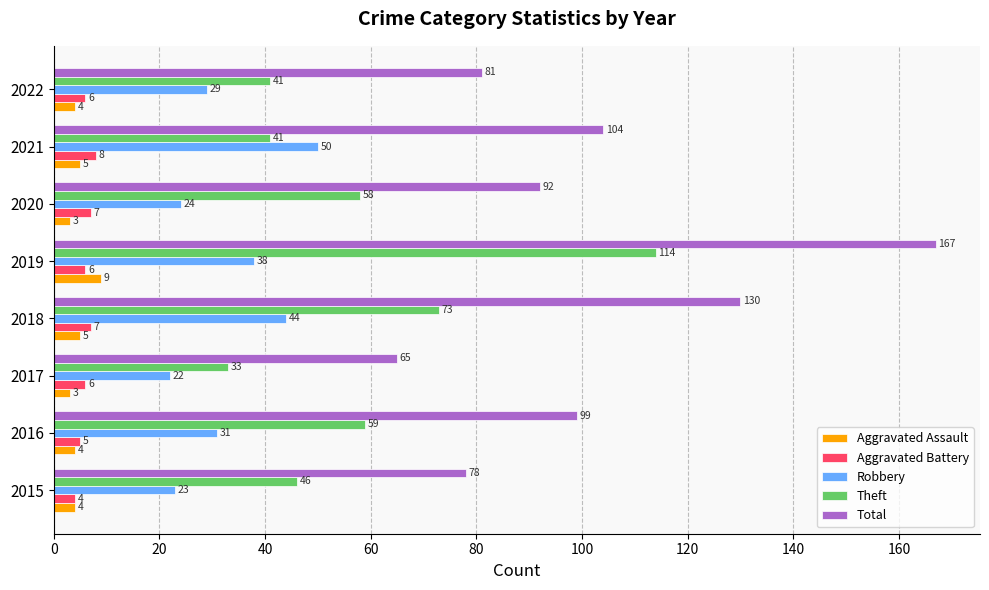

Which series changed the most between 2016 and 2019?

Total